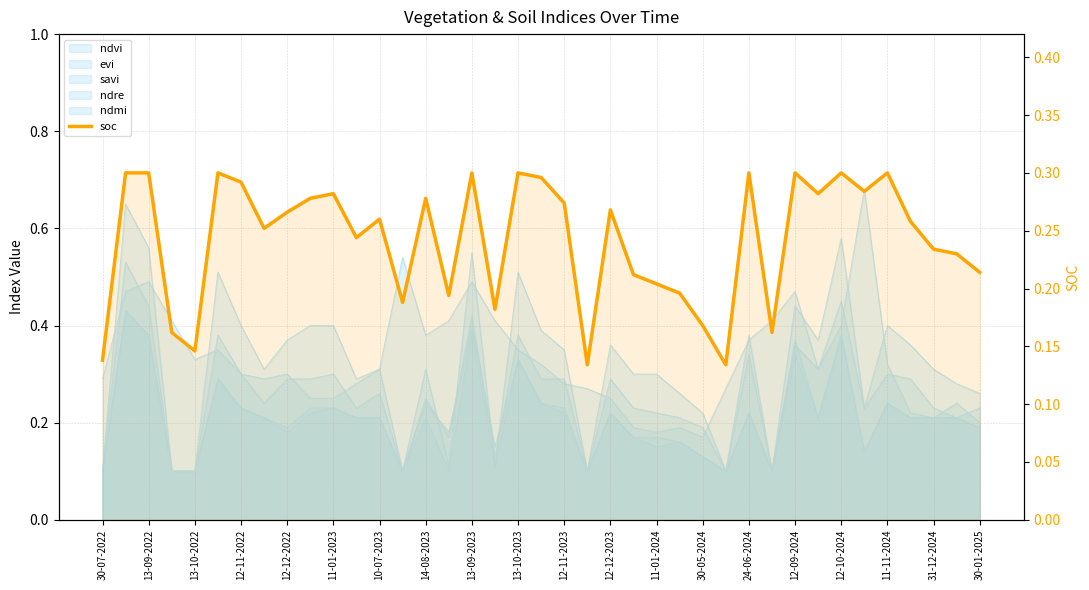

Reading left to right, transcribe all the data shown in this chart.

0.1	0.3	0.3	0.2	0.1	0.3	0.3	0.3	0.3	0.3	0.3	0.2	0.3	0.2	0.3	0.2	0.3	0.2	0.3	0.3	0.3	0.1	0.3	0.2	0.2	0.2	0.2	0.1	0.3	0.2	0.3	0.3	0.3	0.3	0.3	0.3	0.2	0.2	0.2